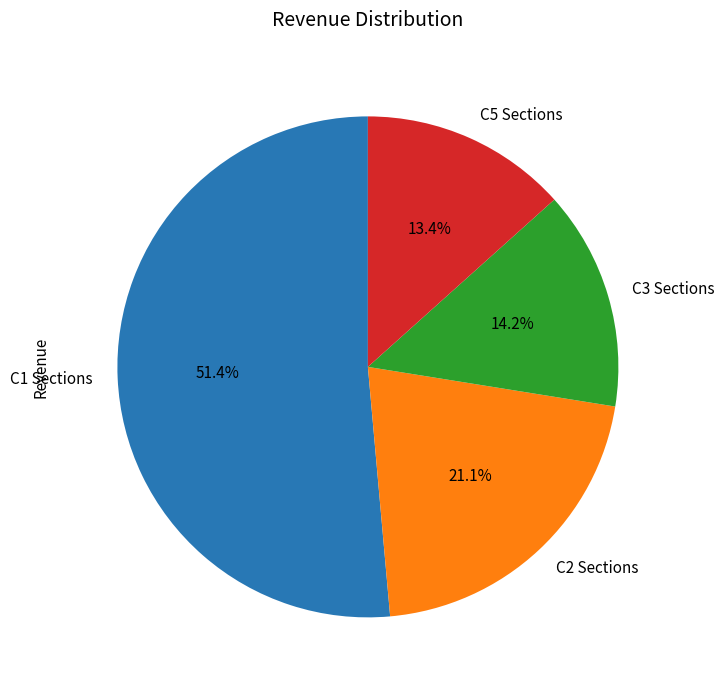

Is there a majority slice in this chart?

Yes